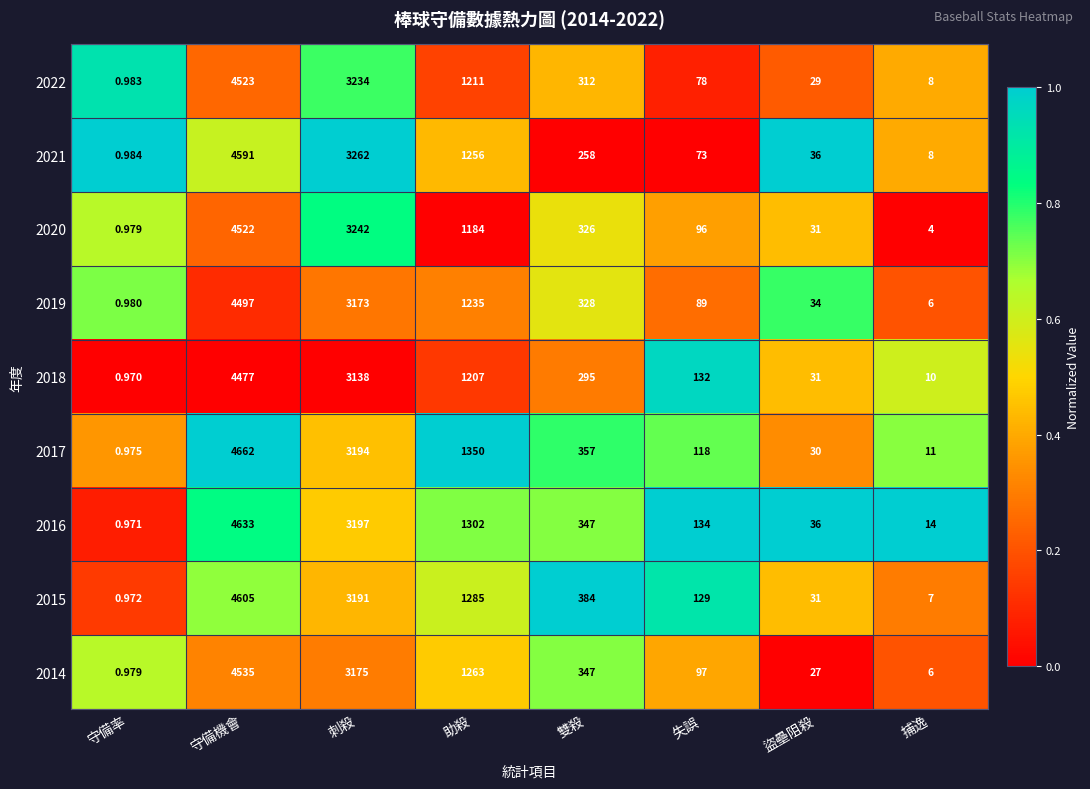

List the labels in order of 2018 value, smallest first.

守備率, 捕逸, 盜壘阻殺, 失誤, 雙殺, 助殺, 刺殺, 守備機會